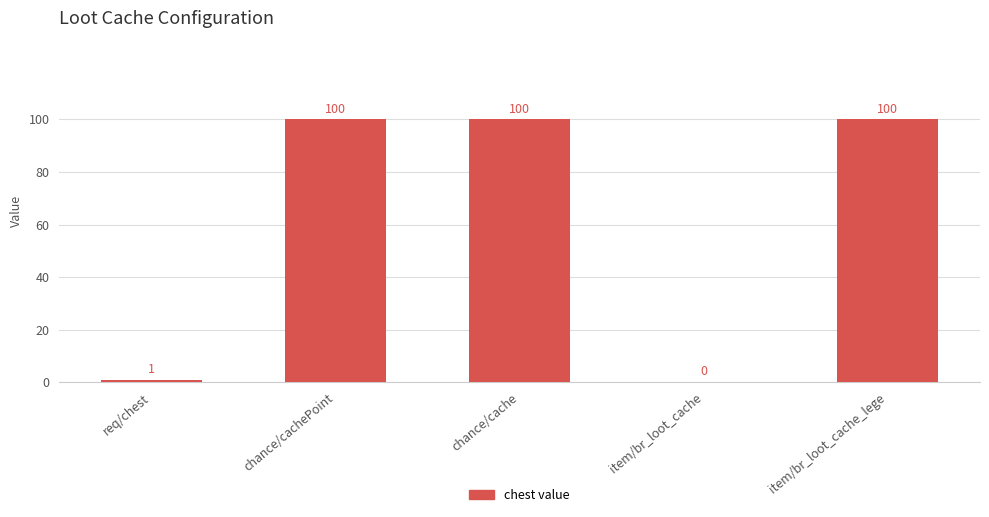

What is the average value?

60